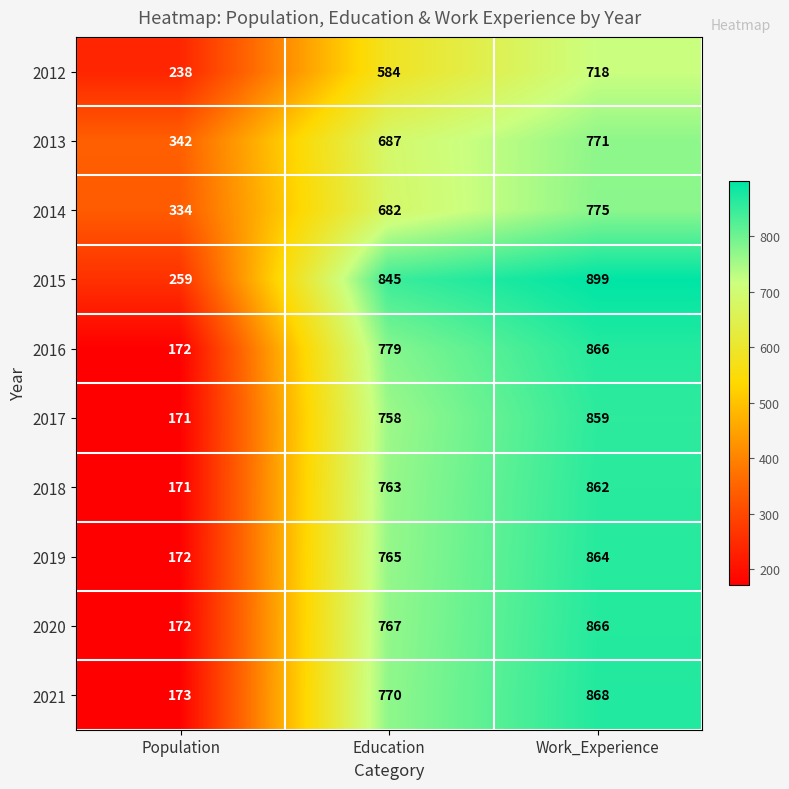

Reading left to right, transcribe all the data shown in this chart.

2012: 238	584	718
2013: 342	687	771
2014: 334	682	775
2015: 259	845	899
2016: 172	779	866
2017: 171	758	859
2018: 171	763	862
2019: 172	765	864
2020: 172	767	866
2021: 173	770	868